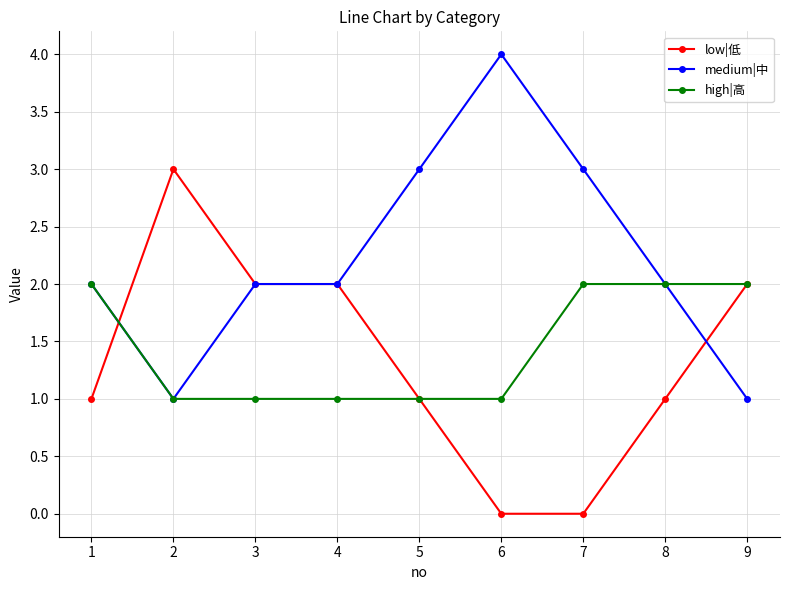

At which label does low|低 reach its peak?

2